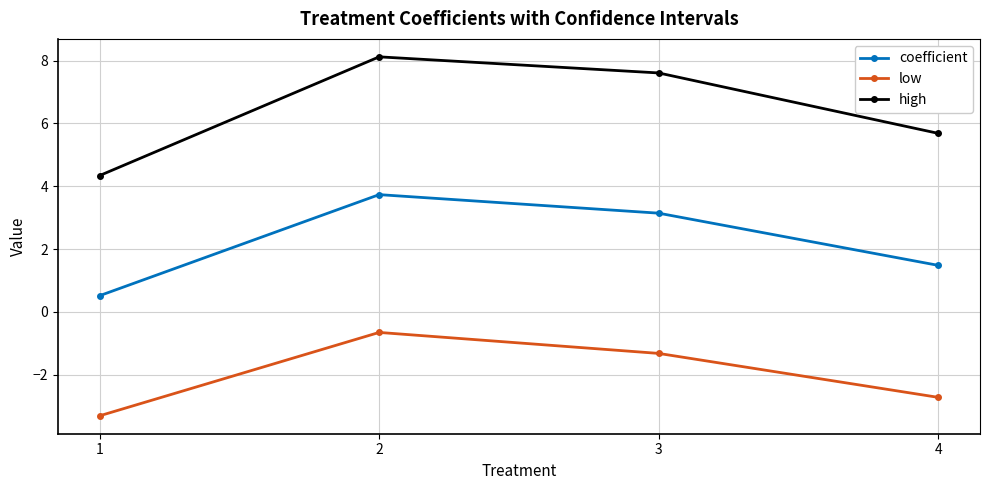

What are all the series names shown in the legend?

coefficient, low, high